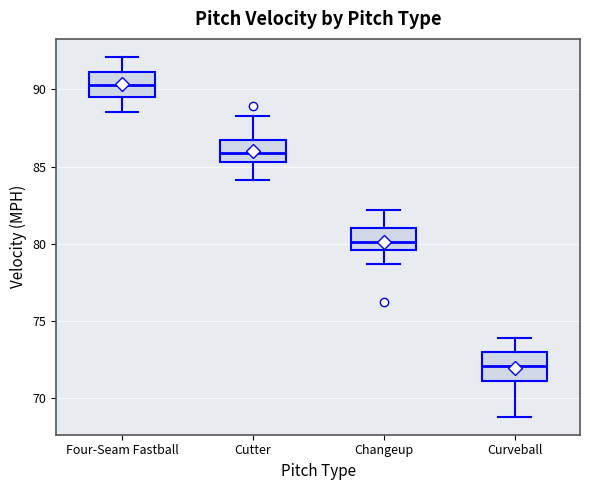

Reading left to right, read every box against the y-axis: the position of its median line, the range the box covers, and the ends of its whiskers. The values are not printed on the chart, so give them approximately, as read against the axis.

Four-Seam Fastball: median 90.5, box 89.5 to 91.0, whiskers 88.5 to 92.0
Cutter: median 86.0, box 85.5 to 86.5, whiskers 84.0 to 88.5
Changeup: median 80.0, box 79.5 to 81.0, whiskers 78.5 to 82.0
Curveball: median 72.0, box 71.0 to 73.0, whiskers 69.0 to 74.0